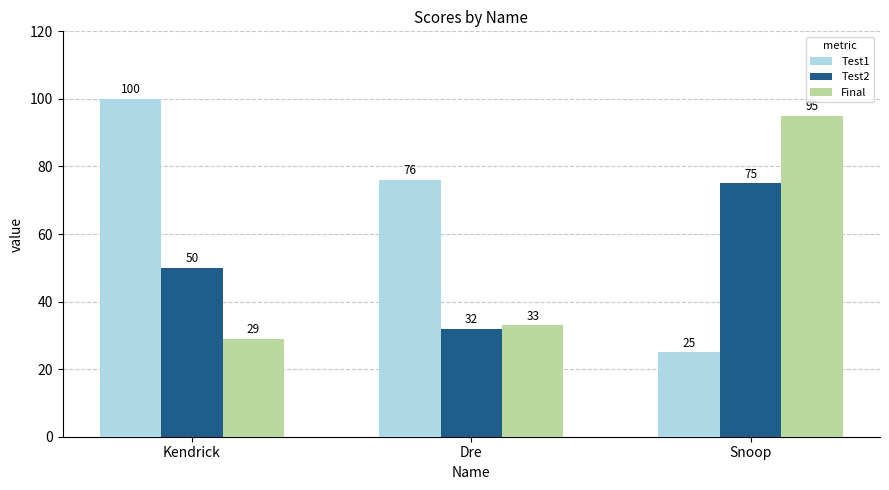

At how many categories does at least one series exceed 91?

2